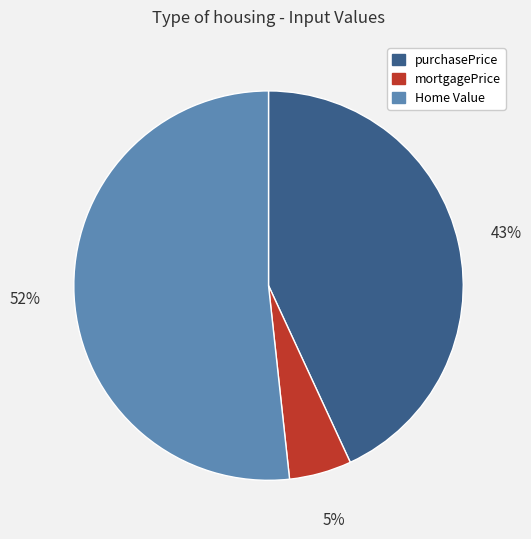

Is the sum of purchasePrice and mortgagePrice greater than half?

No